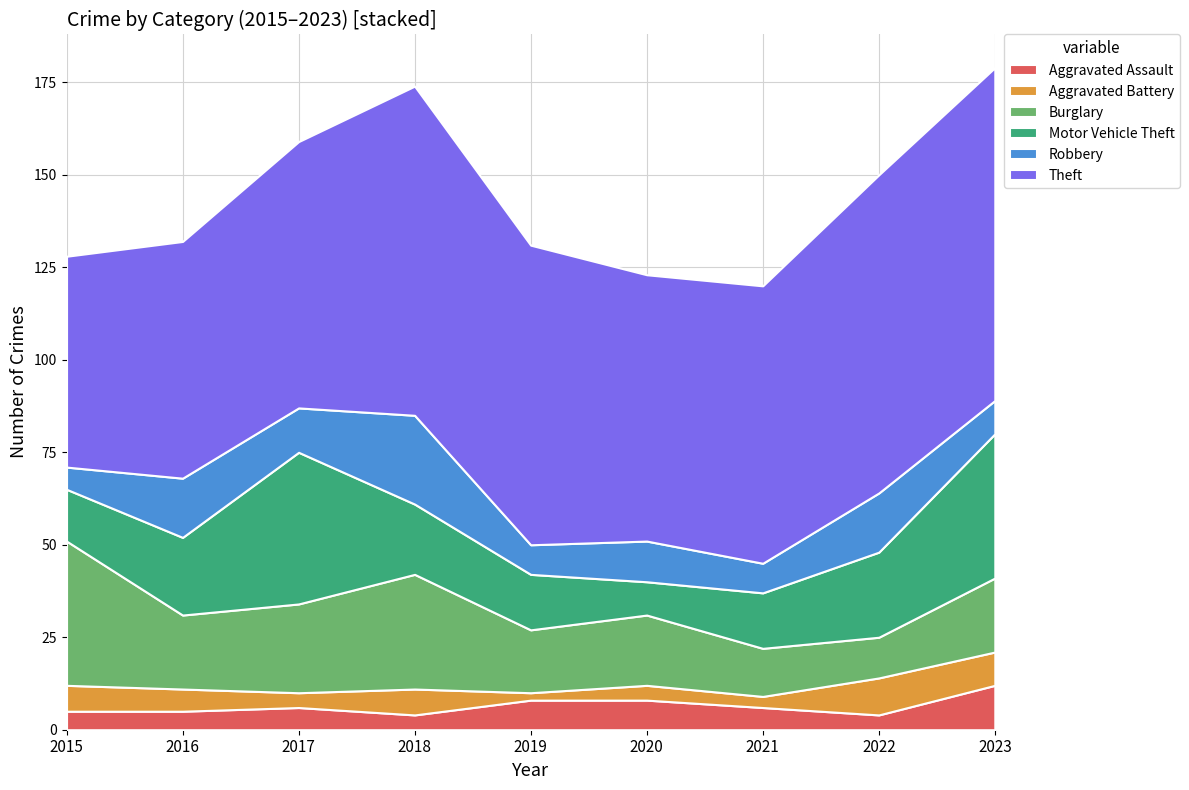

Reading right to left, transcribe all the data shown in this chart.

Aggravated Assault: 2023=12	2022=4	2021=6	2020=8	2019=8	2018=4	2017=6	2016=5	2015=5
Aggravated Battery: 2023=9	2022=10	2021=3	2020=4	2019=2	2018=7	2017=4	2016=6	2015=7
Burglary: 2023=20	2022=11	2021=13	2020=19	2019=17	2018=31	2017=24	2016=20	2015=39
Motor Vehicle Theft: 2023=39	2022=23	2021=15	2020=9	2019=15	2018=19	2017=41	2016=21	2015=14
Robbery: 2023=9	2022=16	2021=8	2020=11	2019=8	2018=24	2017=12	2016=16	2015=6
Theft: 2023=90	2022=86	2021=75	2020=72	2019=81	2018=89	2017=72	2016=64	2015=57